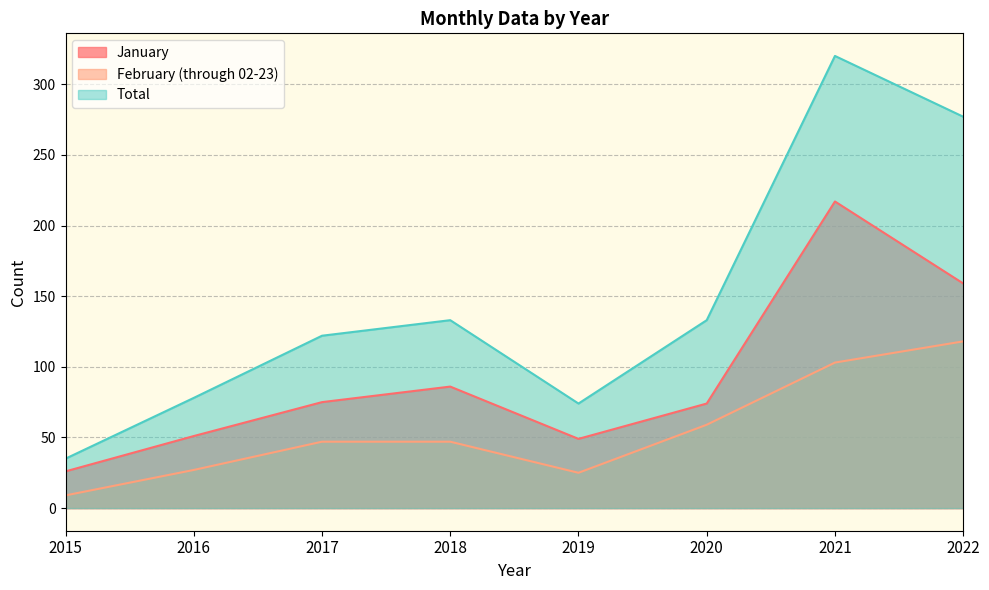

How many interior local valleys does the Total series have?

1